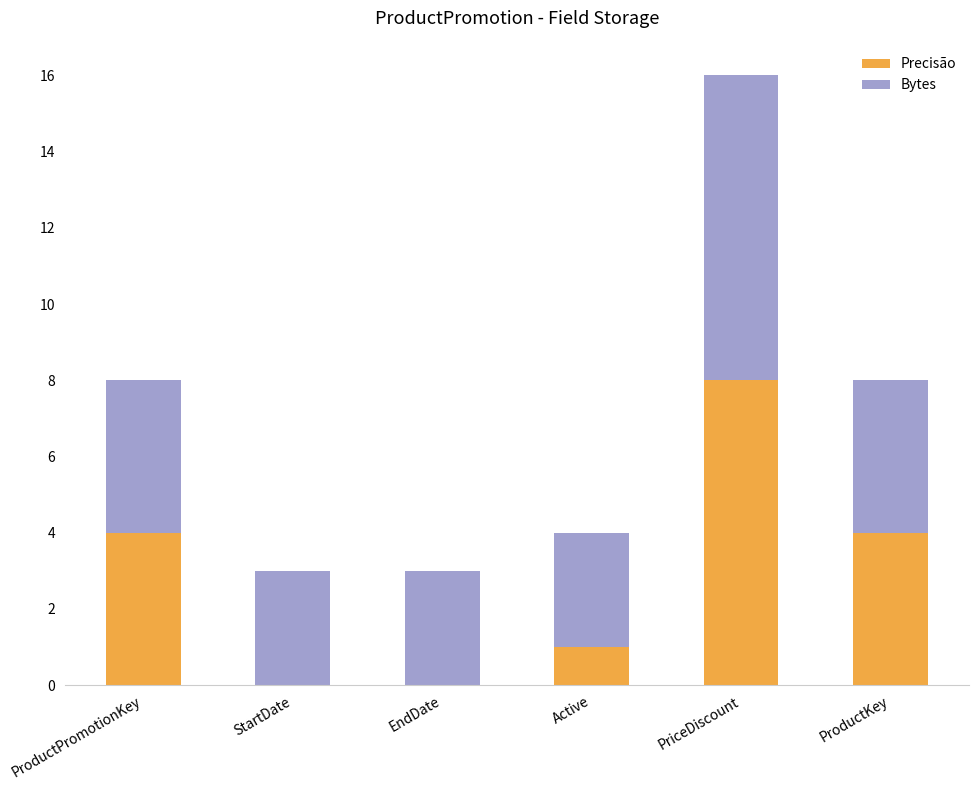

At which category is the sum across all series the highest?

PriceDiscount